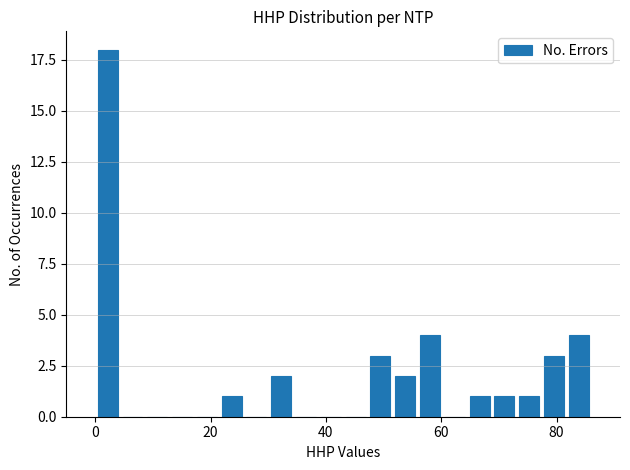

Around what value on the x-axis is the tallest bar? Give the approximate position of its centre, as read against the axis.

2